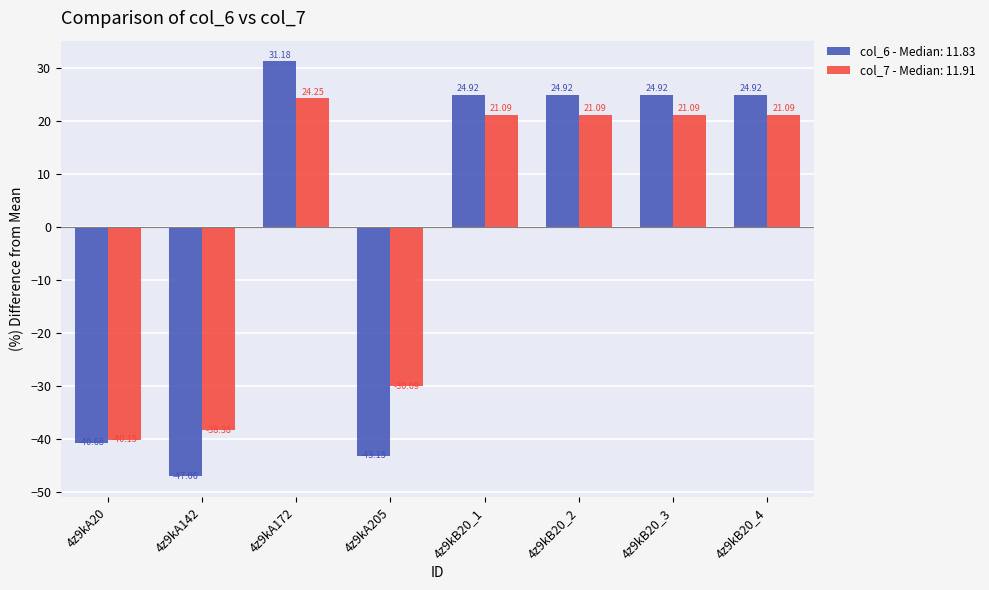

Rank the series at 4z9kA142 from highest to lowest value.

col_7 - Median: 11.91, col_6 - Median: 11.83